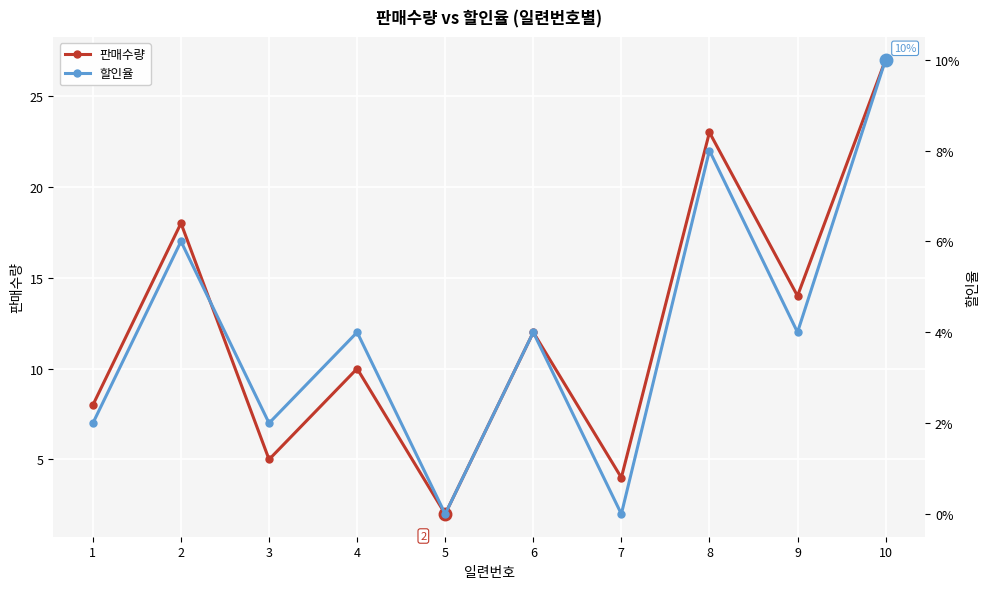

Which series has the largest total across all categories?

판매수량